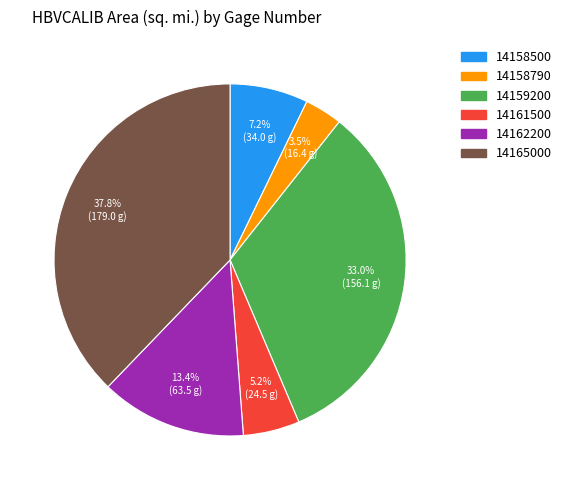

To the nearest percent, what is the difference between the largest and smallest slice percentages?

34%